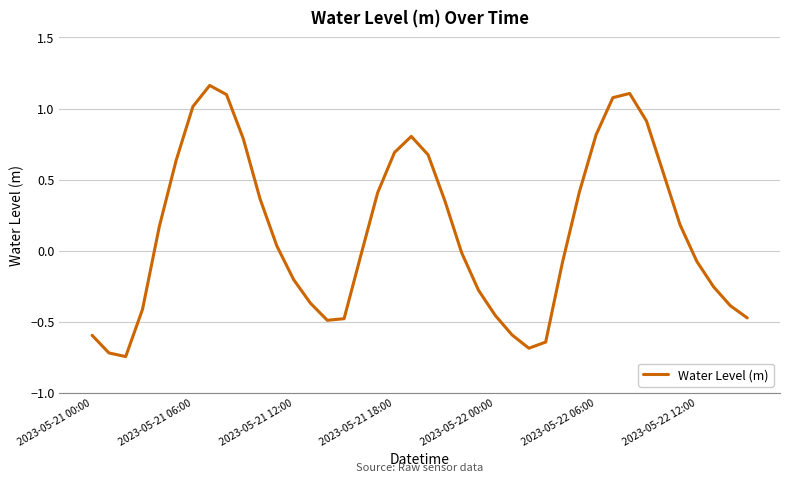

What is the difference between the maximum and minimum values?

1.9